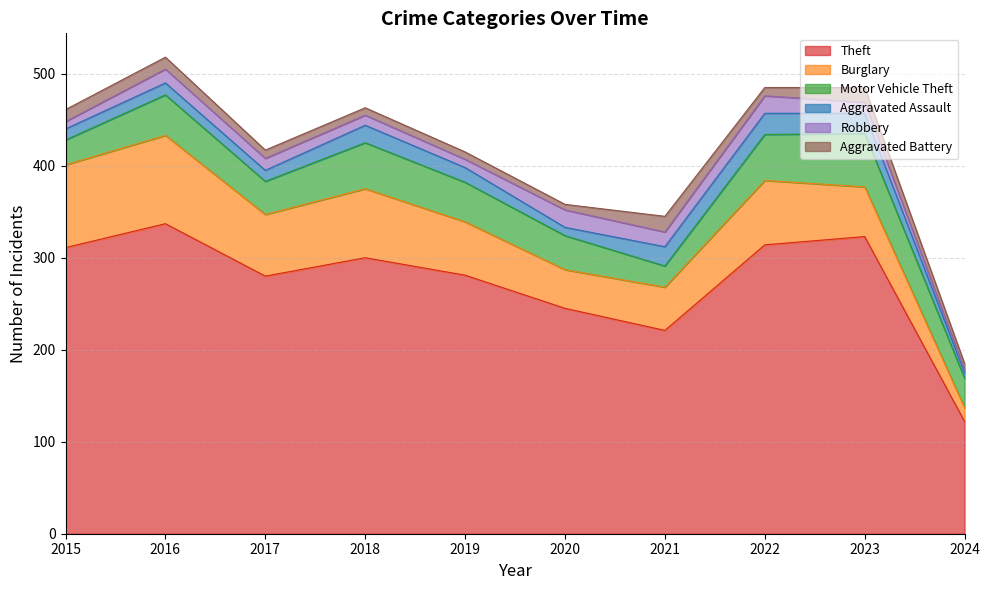

Reading left to right, list all the values displayed in this chart.

Theft: 2015=311	2016=337	2017=280	2018=300	2019=281	2020=245	2021=221	2022=314	2023=323	2024=122
Burglary: 2015=90	2016=96	2017=67	2018=75	2019=58	2020=42	2021=47	2022=70	2023=54	2024=15
Motor Vehicle Theft: 2015=27	2016=44	2017=36	2018=50	2019=43	2020=37	2021=23	2022=50	2023=58	2024=32
Aggravated Assault: 2015=12	2016=13	2017=12	2018=19	2019=16	2020=9	2021=21	2022=23	2023=22	2024=6
Robbery: 2015=8	2016=15	2017=13	2018=11	2019=9	2020=19	2021=16	2022=19	2023=12	2024=3
Aggravated Battery: 2015=13	2016=13	2017=9	2018=8	2019=8	2020=6	2021=17	2022=9	2023=16	2024=7